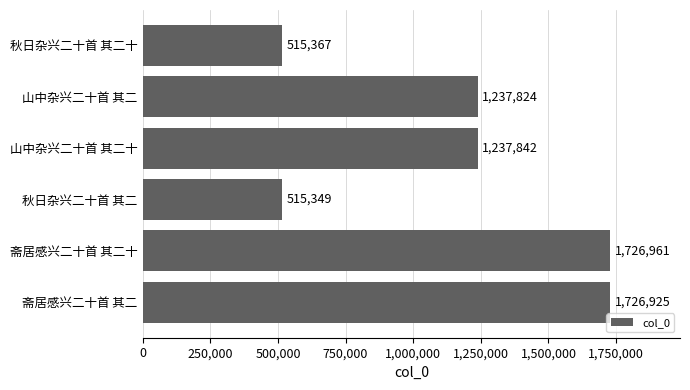

Between 斋居感兴二十首 其二十 and 秋日杂兴二十首 其二, which is larger?

斋居感兴二十首 其二十